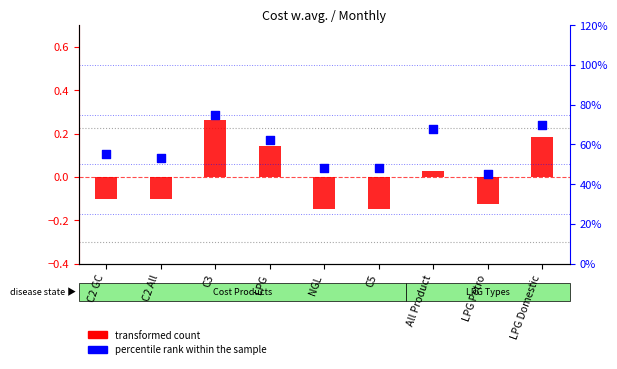

Which series reaches the minimum Y coordinate?

transformed count